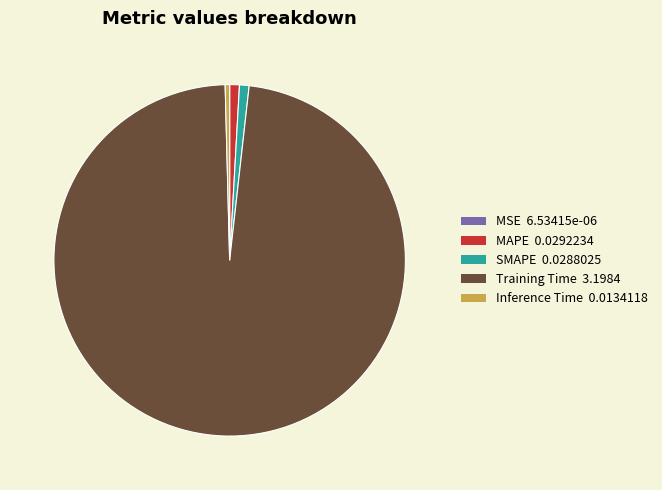

True or false: MAPE accounts for 11% of the total.

False